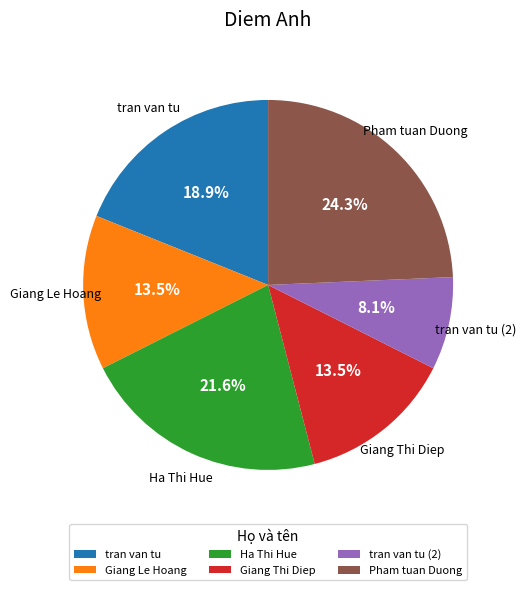

To the nearest percent, what is the combined percentage of Ha Thi Hue and tran van tu?

41%